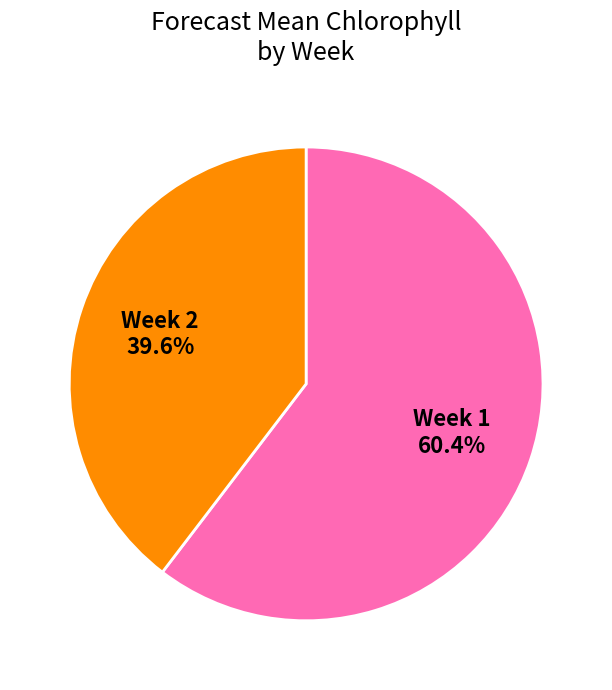

Rank the categories by value from lowest to highest.

Week 2, Week 1